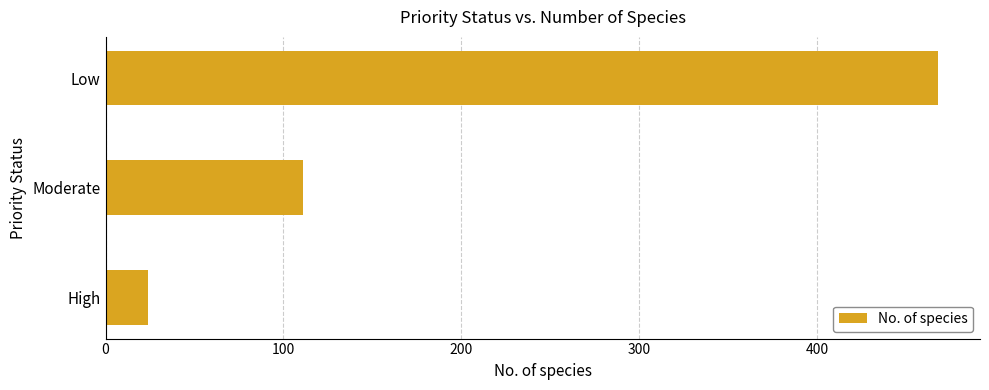

What is the sum of all values?

603